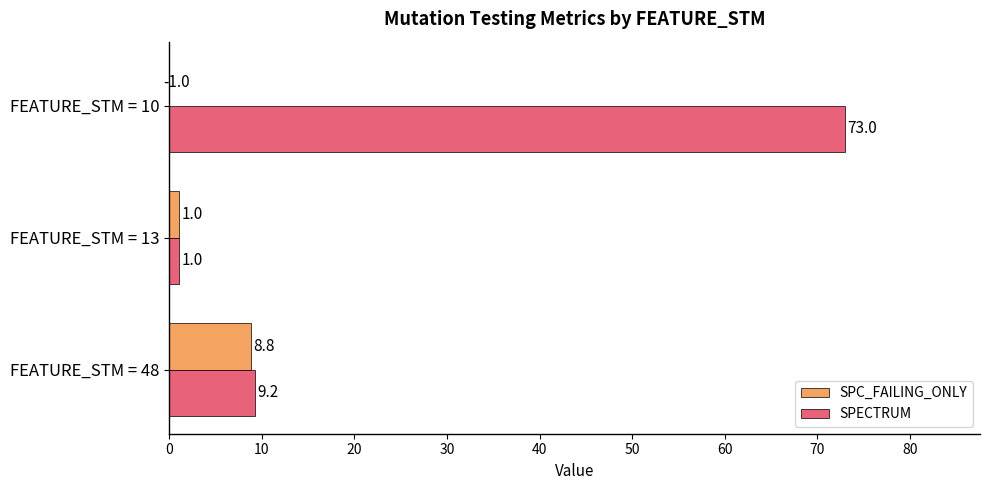

The SPECTRUM series shows 99.1 at 20. True or false?

False